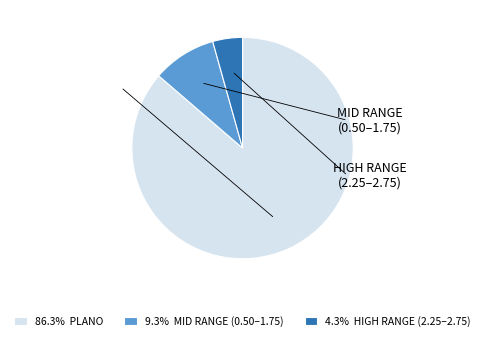

What is the ratio of the value at 86.3% PLANO to the value at 4.3% HIGH RANGE (2.25–2.75)?

19.9